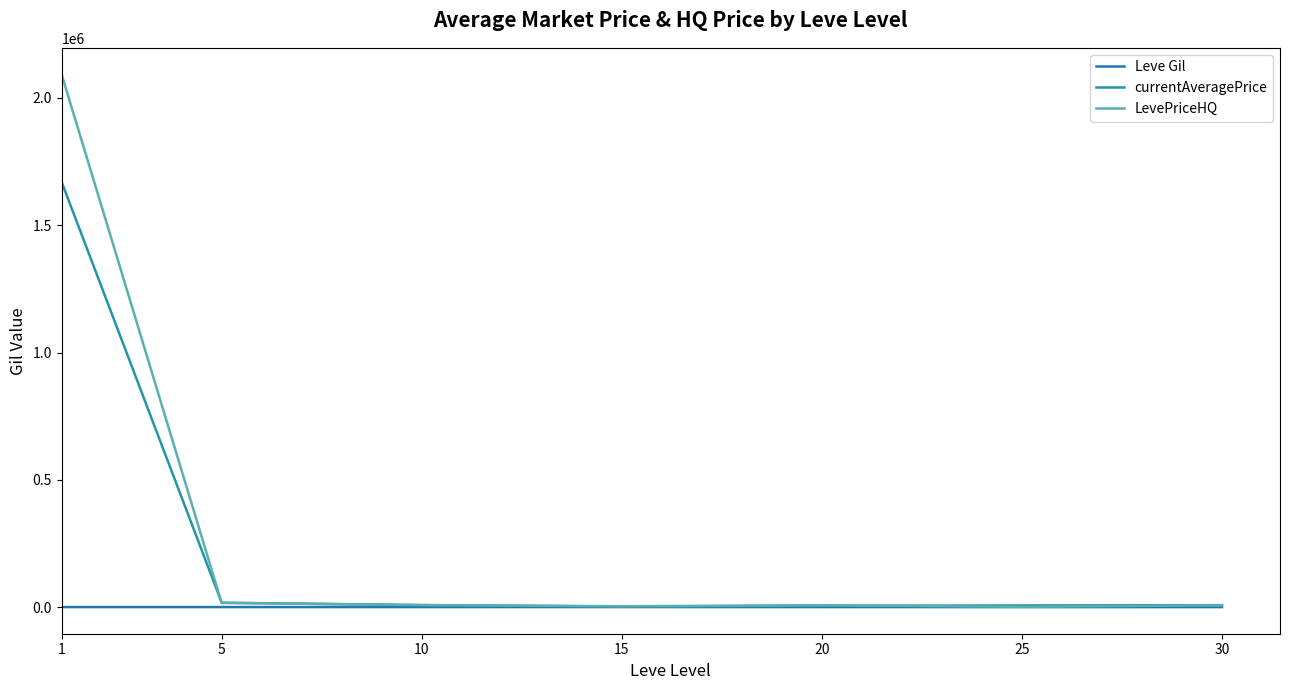

How many lines are shown in the chart?

3